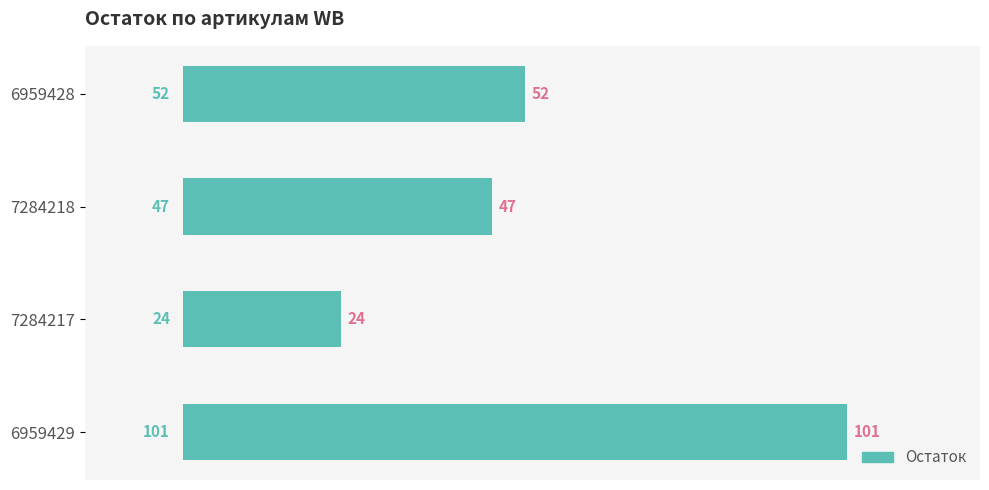

How many series are shown in this chart?

1